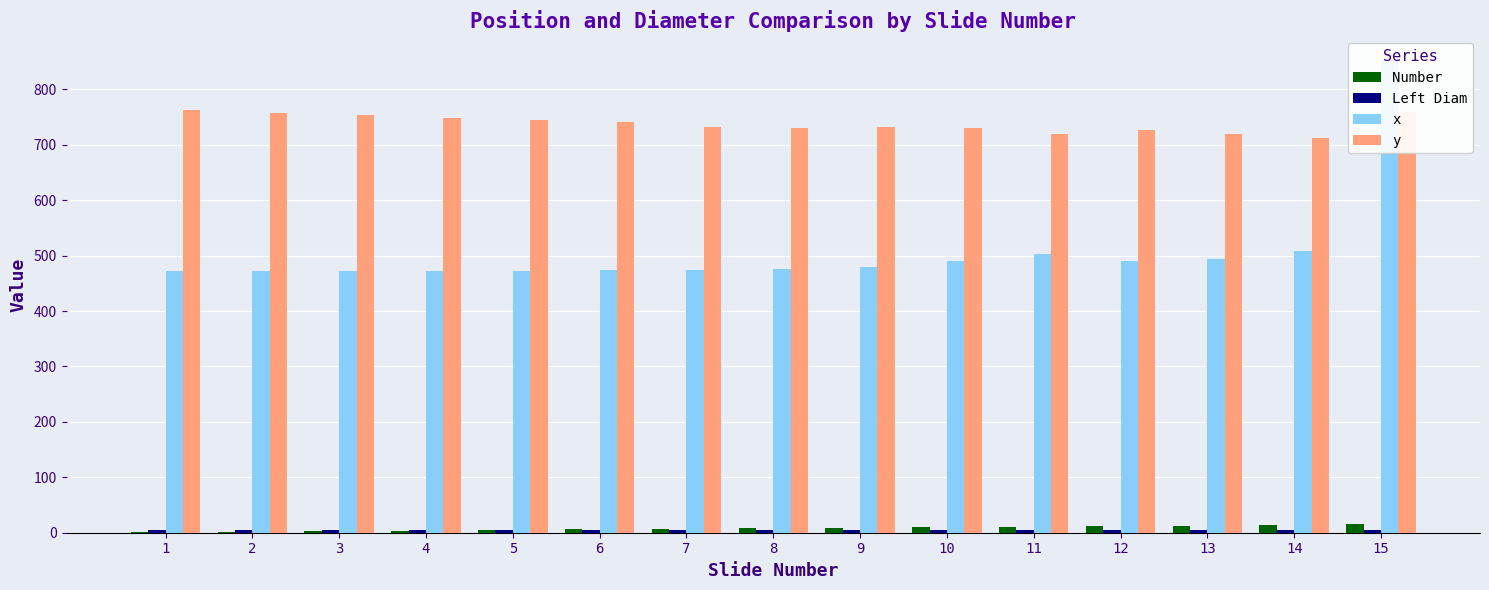

Rank the categories by y value from highest to lowest.

1, 15, 2, 3, 4, 5, 6, 7, 9, 10, 8, 12, 13, 11, 14